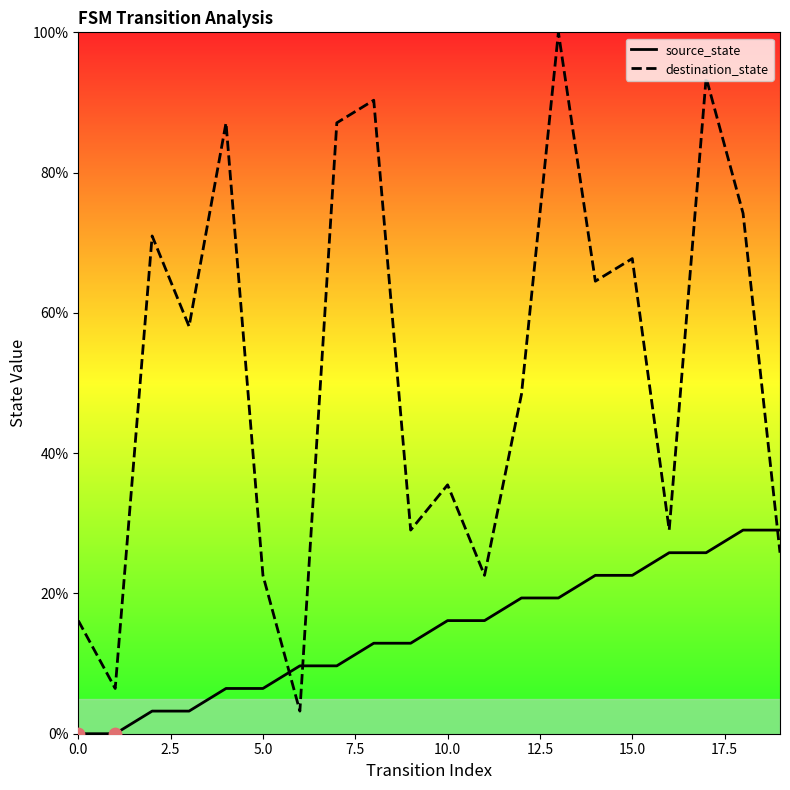

Which series has the widest spread of Y values?

destination_state